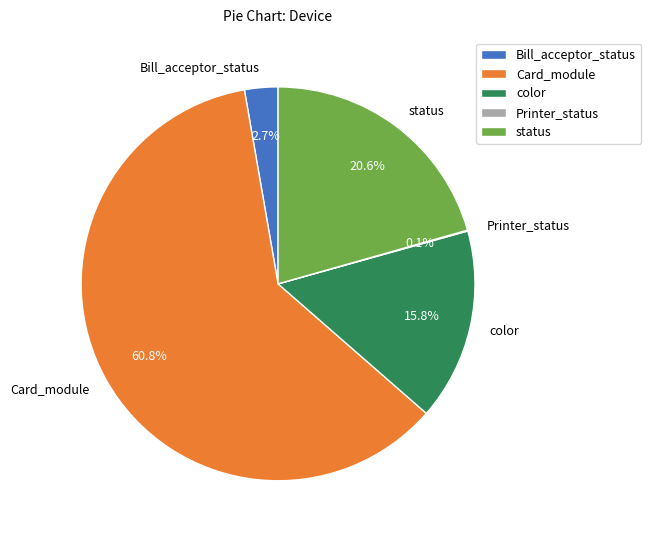

Which slice is the largest?

Card_module